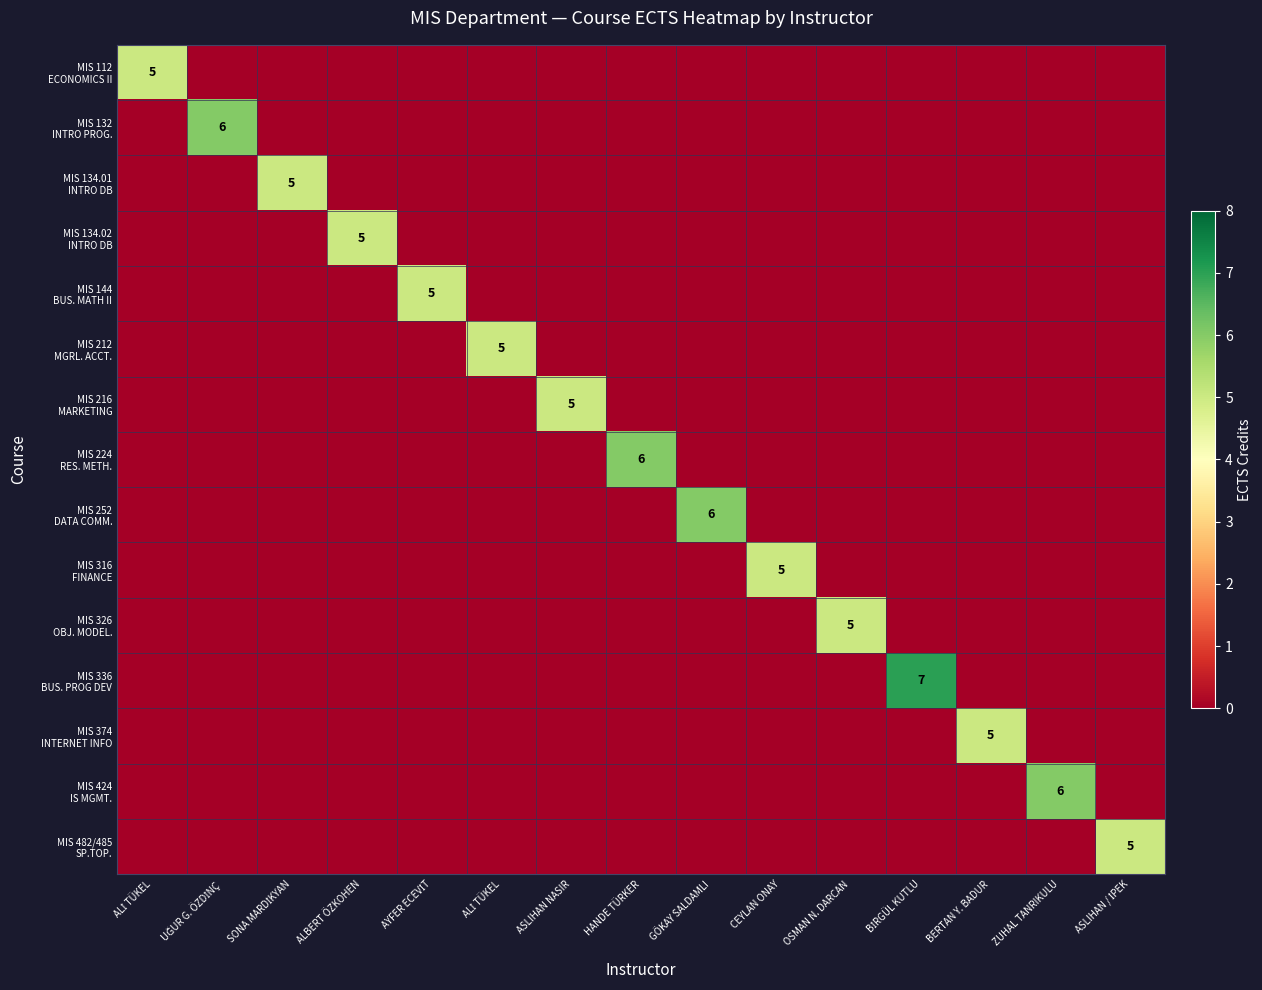

At which label does MIS 326 OBJ. MODEL. reach its peak?

OSMAN N. DARCAN